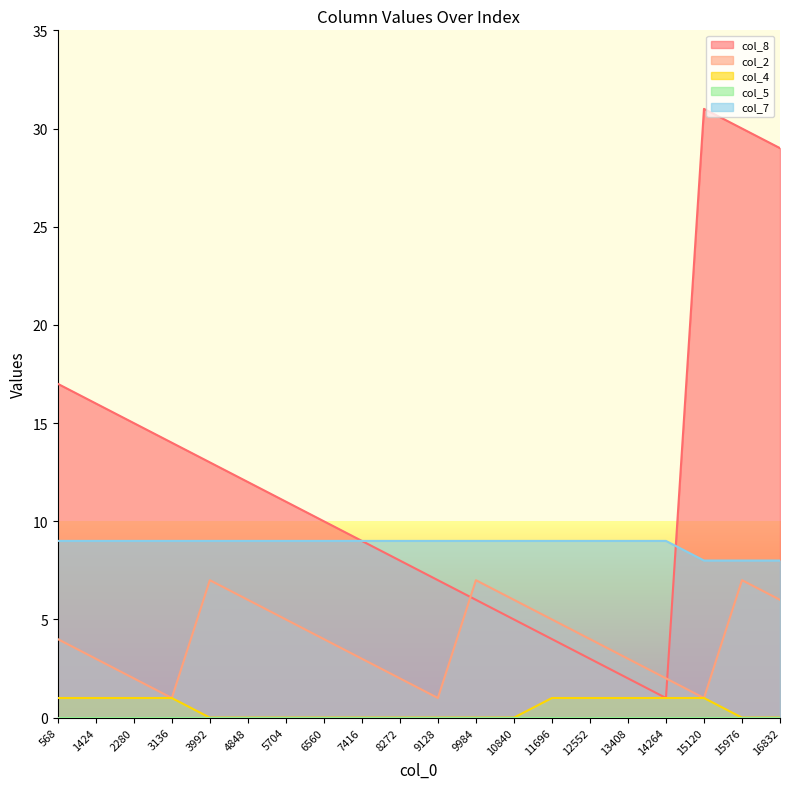

Which category has the highest value across all series?

15120